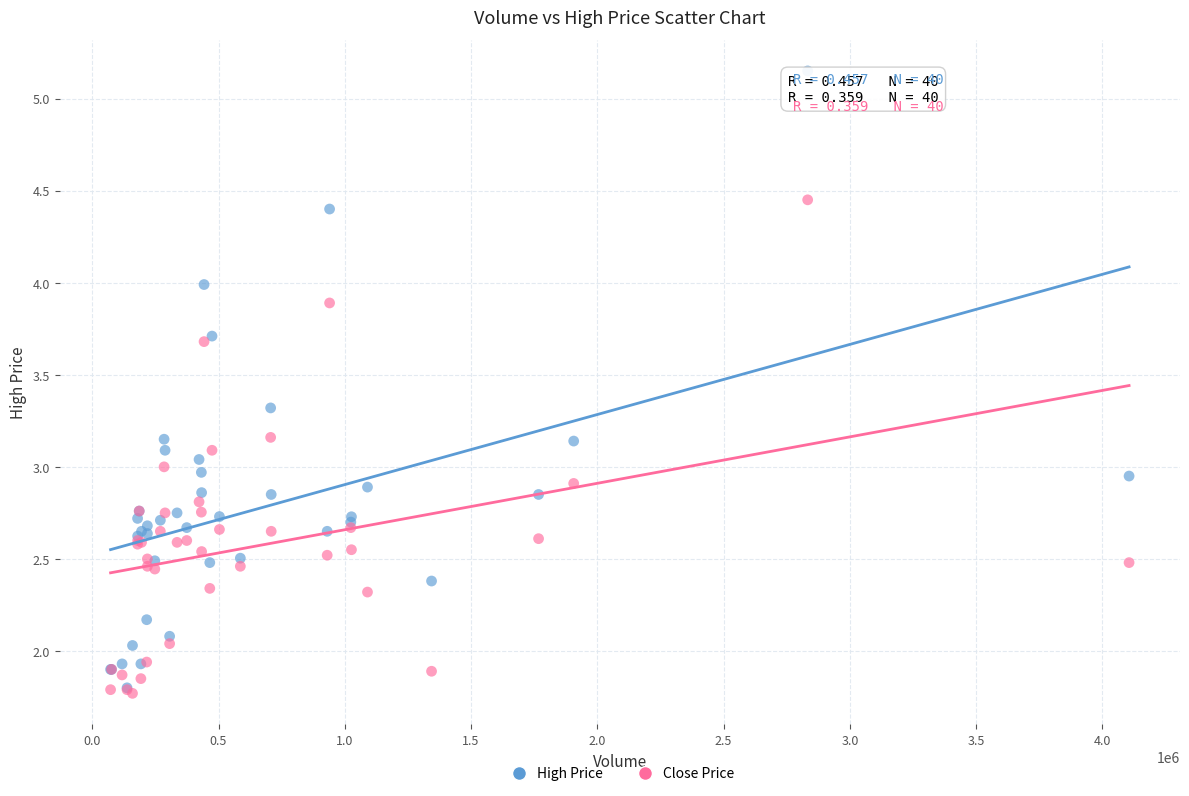

What are all the series names shown in the legend?

High Price, Close Price